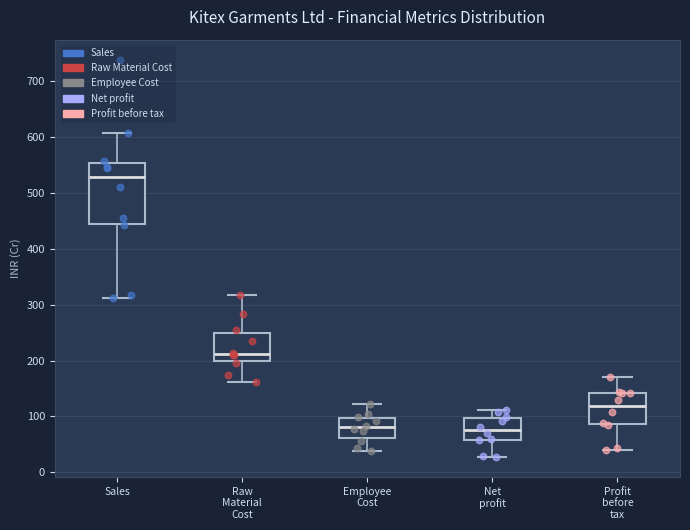

Where is the lower edge of the box for Sales on the y-axis? The values are not printed on the chart, so give them approximately, as read against the axis.

450